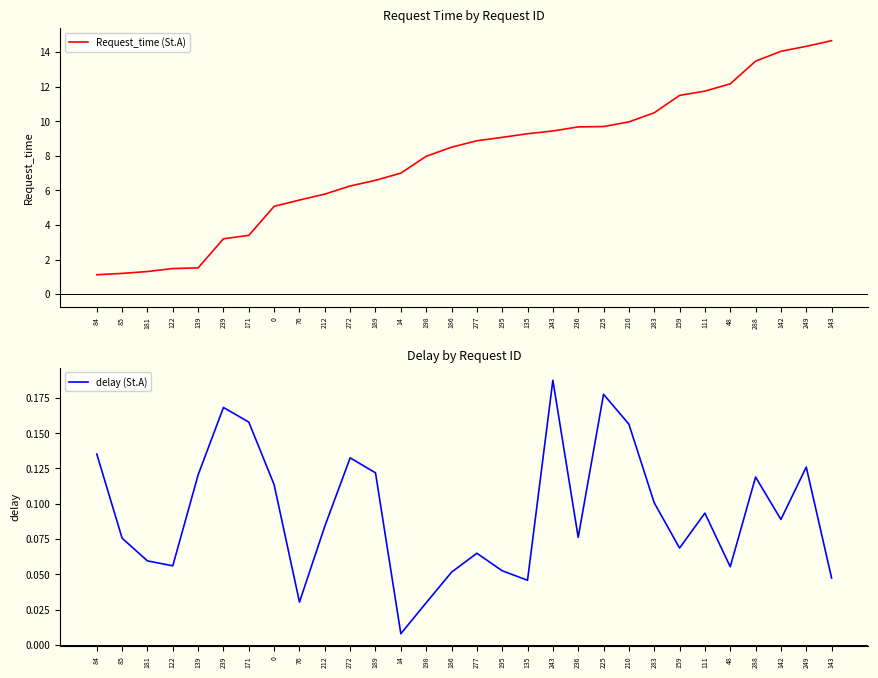

Which label corresponds to the largest value in the chart?

143